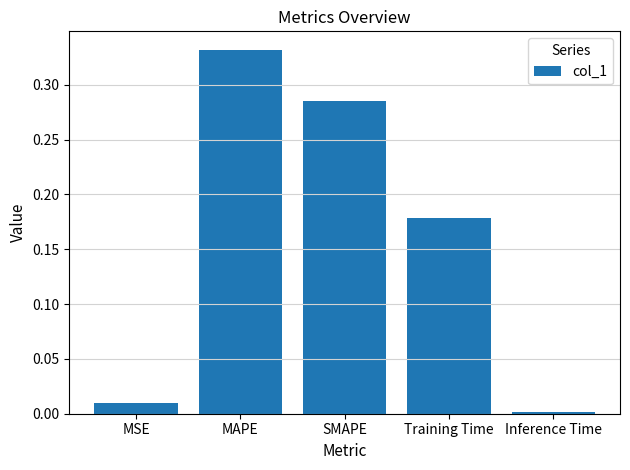

What is the sum of the values at SMAPE and Training Time?

0.5